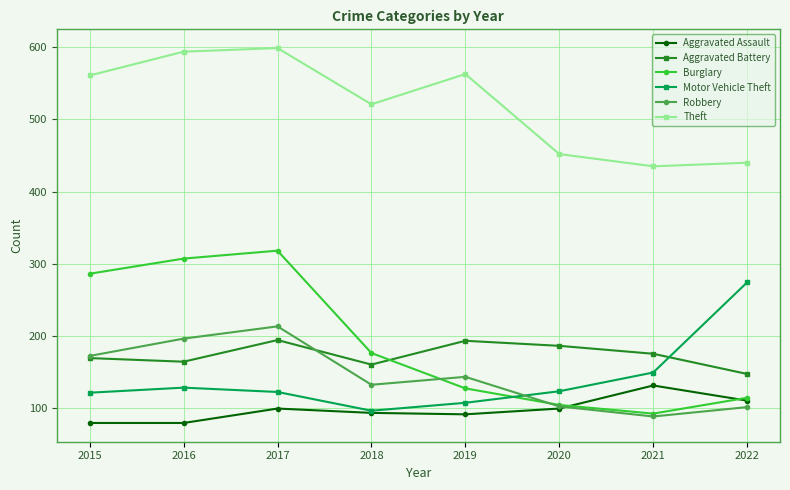

Which series has the largest range (max minus min)?

Burglary